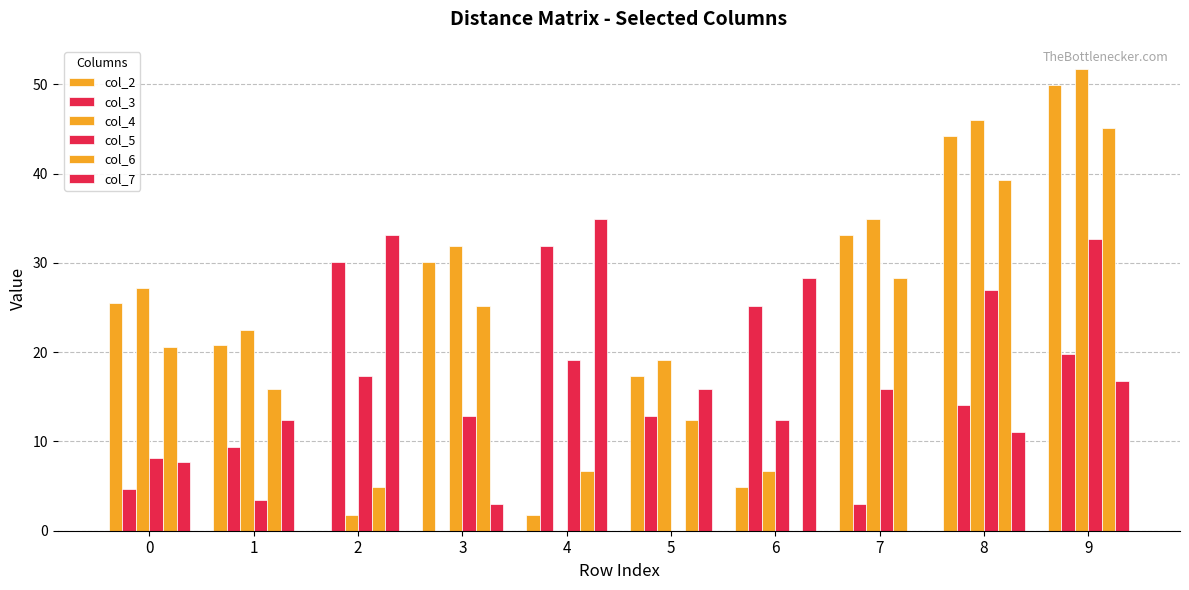

Does the chart contain stacked bars?

No